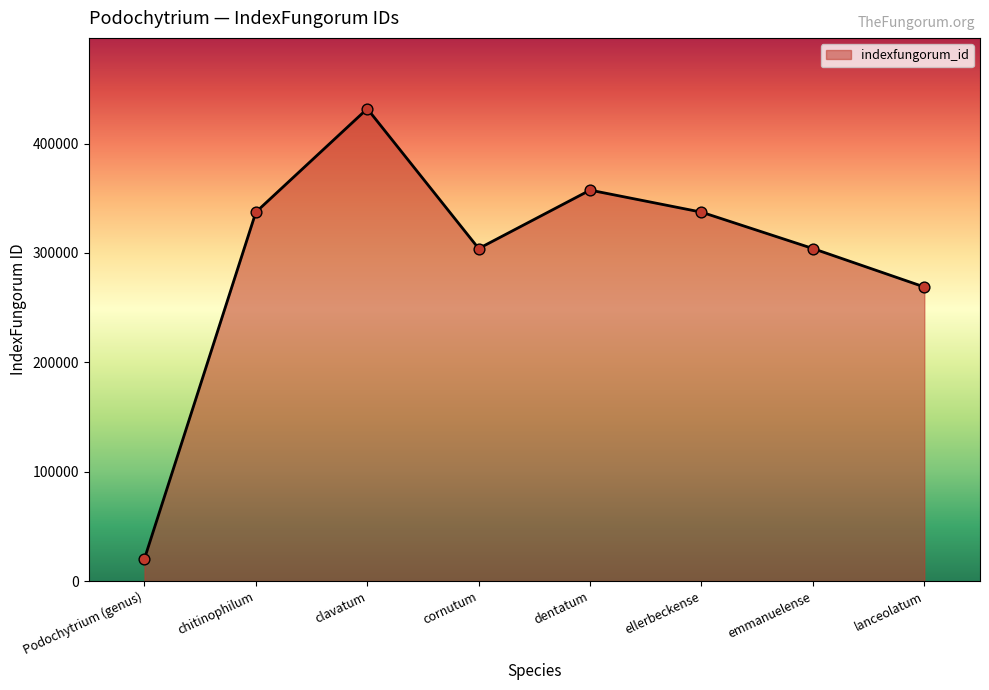

What is the change in value from dentatum to ellerbeckense?

-20140